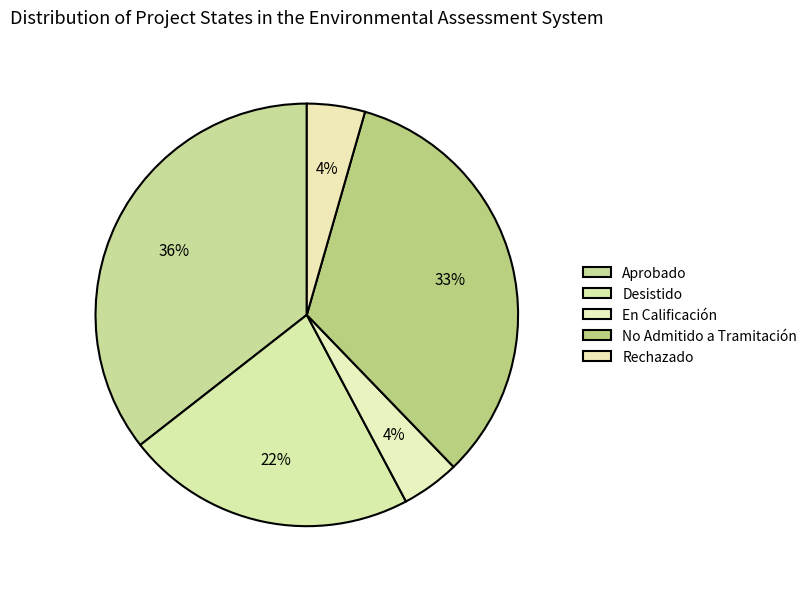

To the nearest percent, what is the combined percentage of En Calificación and No Admitido a Tramitación?

38%